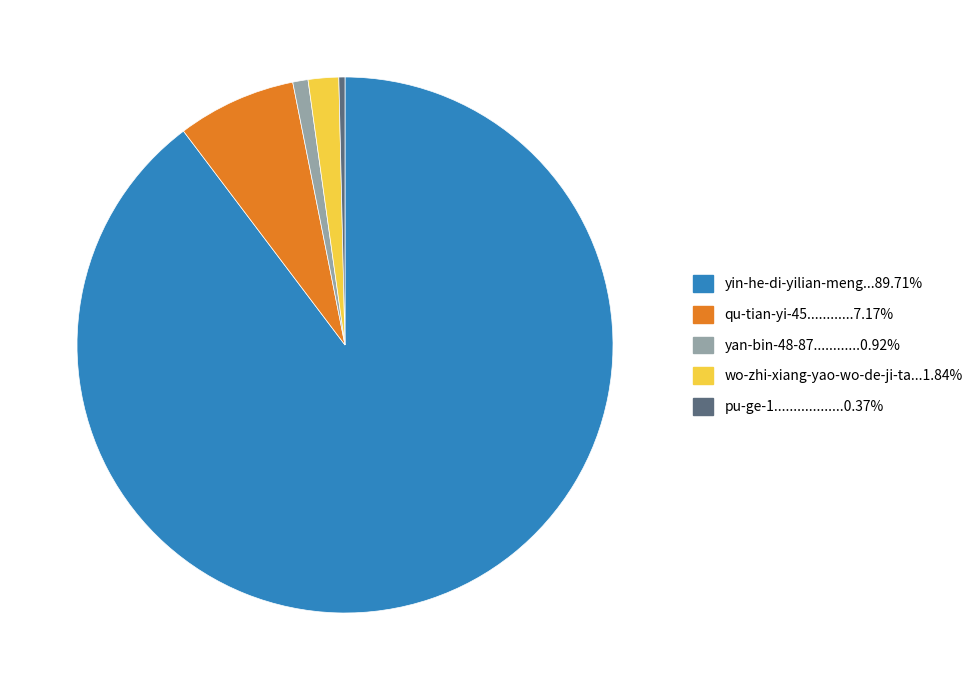

Is there a majority slice in this chart?

Yes